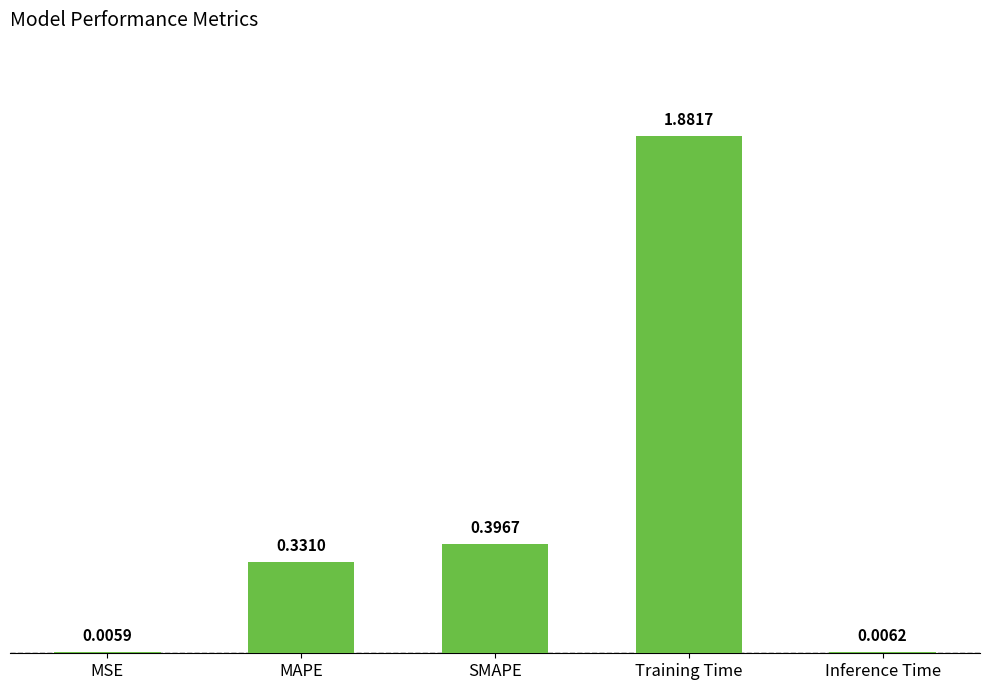

What is the sum of all values?

2.6